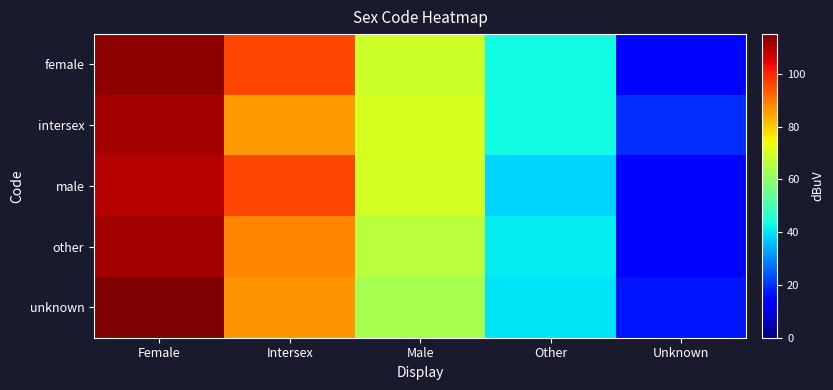

How many data points does each series have?

5